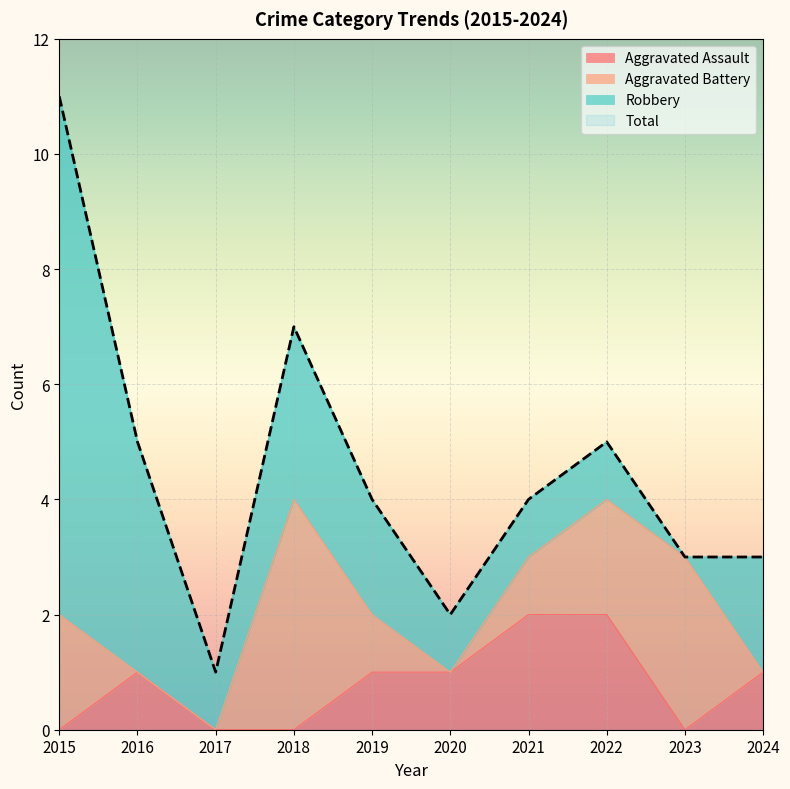

True or false: Aggravated Assault and Total cross at least once.

False